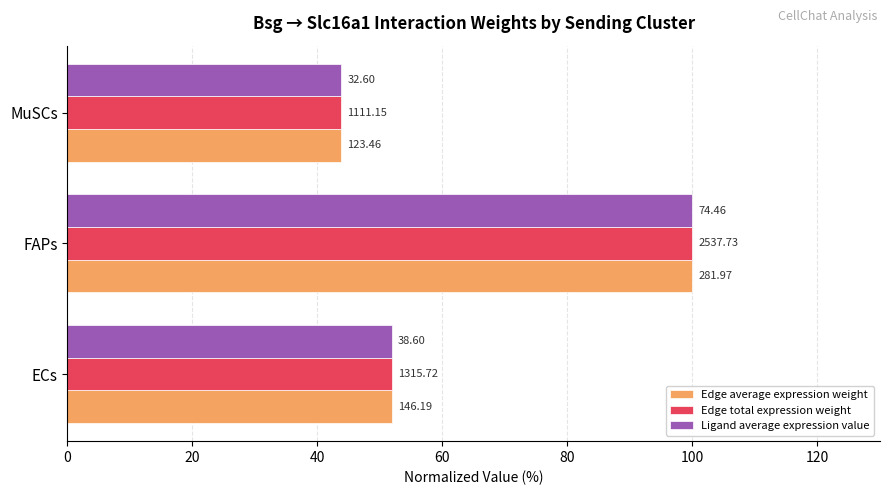

What are all the series names shown in the legend?

Edge average expression weight, Edge total expression weight, Ligand average expression value